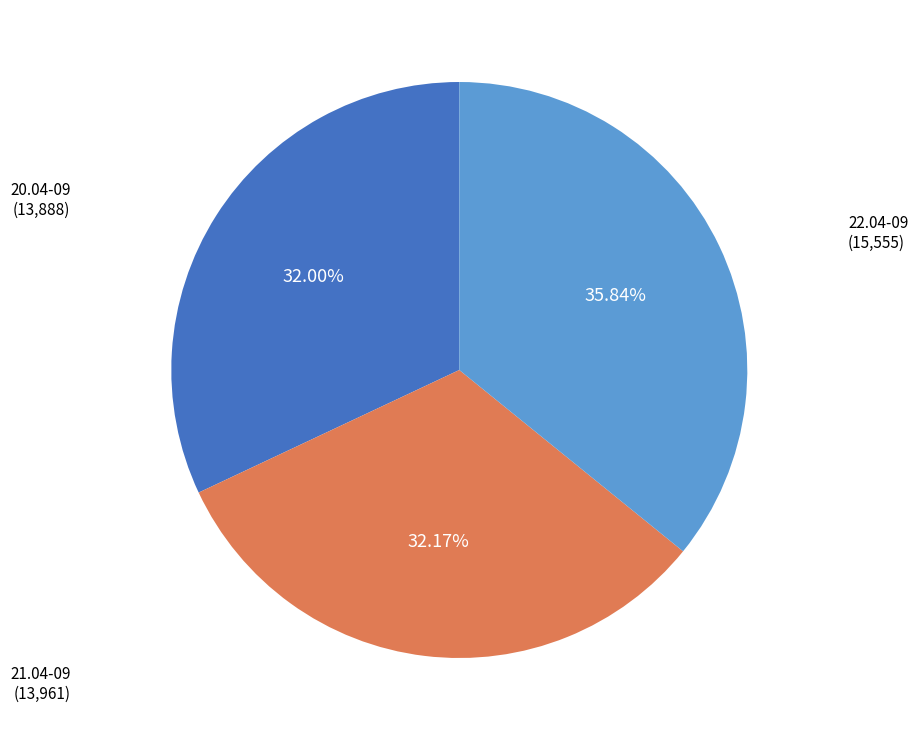

Combined, what portion of the pie is 20.04-09 and 21.04-09?

64.2%